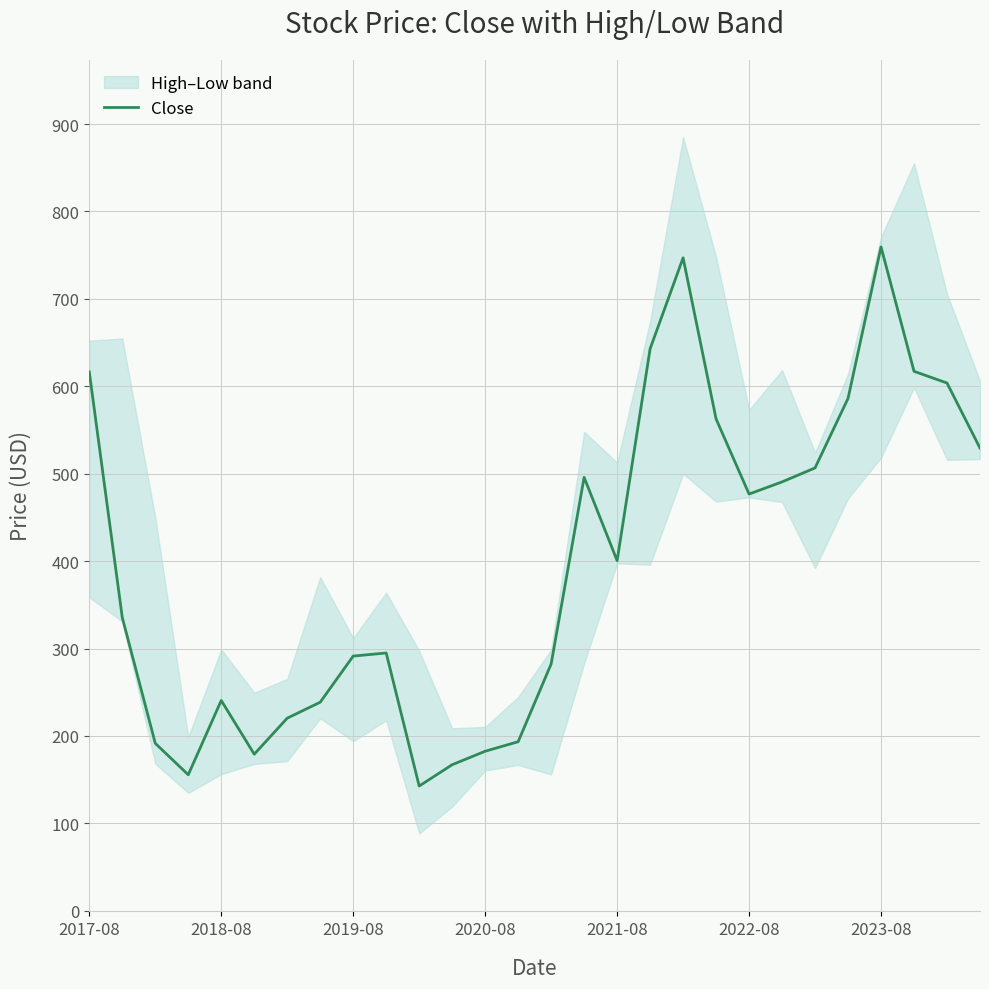

Reading left to right, what are all the values shown in this chart?

616.4	335.5	191.6	155.6	240.6	179.2	220.4	238.6	291.4	295.0	142.8	167.1	182.6	193.4	282.4	495.9	400.5	642.9	747.0	562.7	476.8	490.6	506.6	586.2	759.4	617.2	603.8	529.3